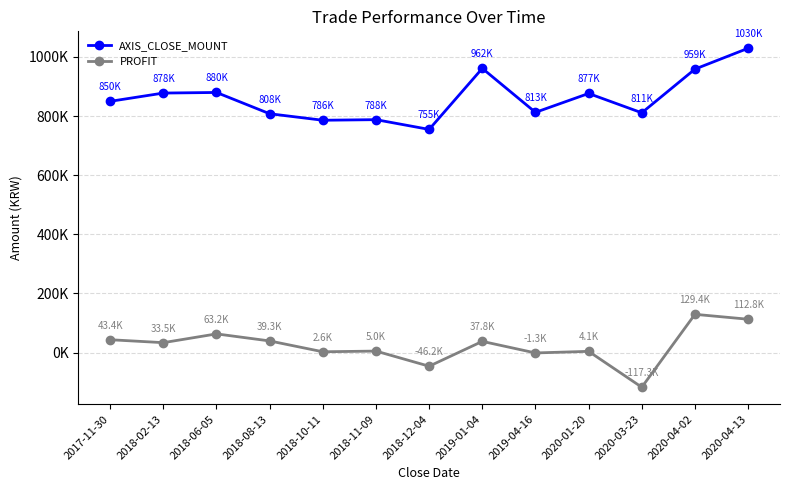

The AXIS_CLOSE_MOUNT series shows 811200 at 2020-03-23. True or false?

True